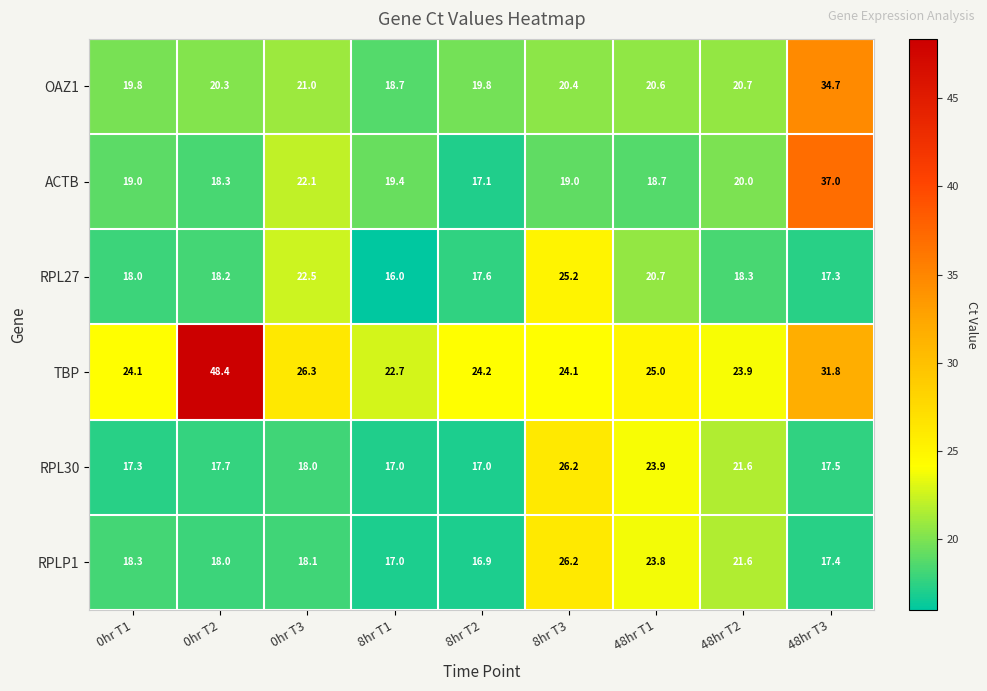

What is the spread (max minus min) of values at 0hr T1?

6.8